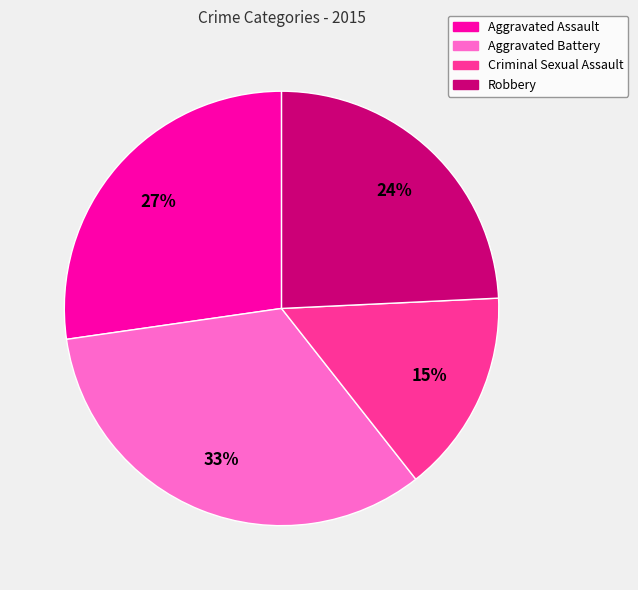

How many slices are in this pie chart?

4